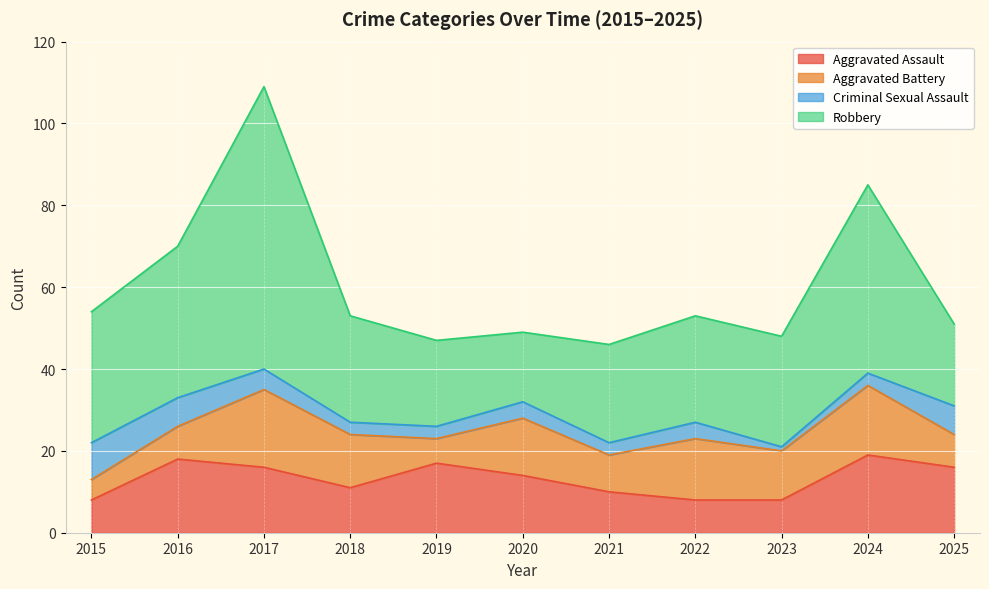

How many lines are shown in the chart?

4